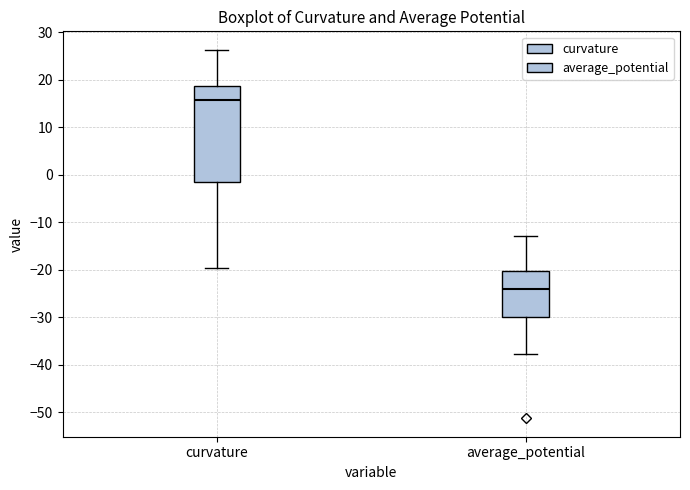

Where is the lower edge of the box for curvature on the y-axis? The values are not printed on the chart, so give them approximately, as read against the axis.

-1